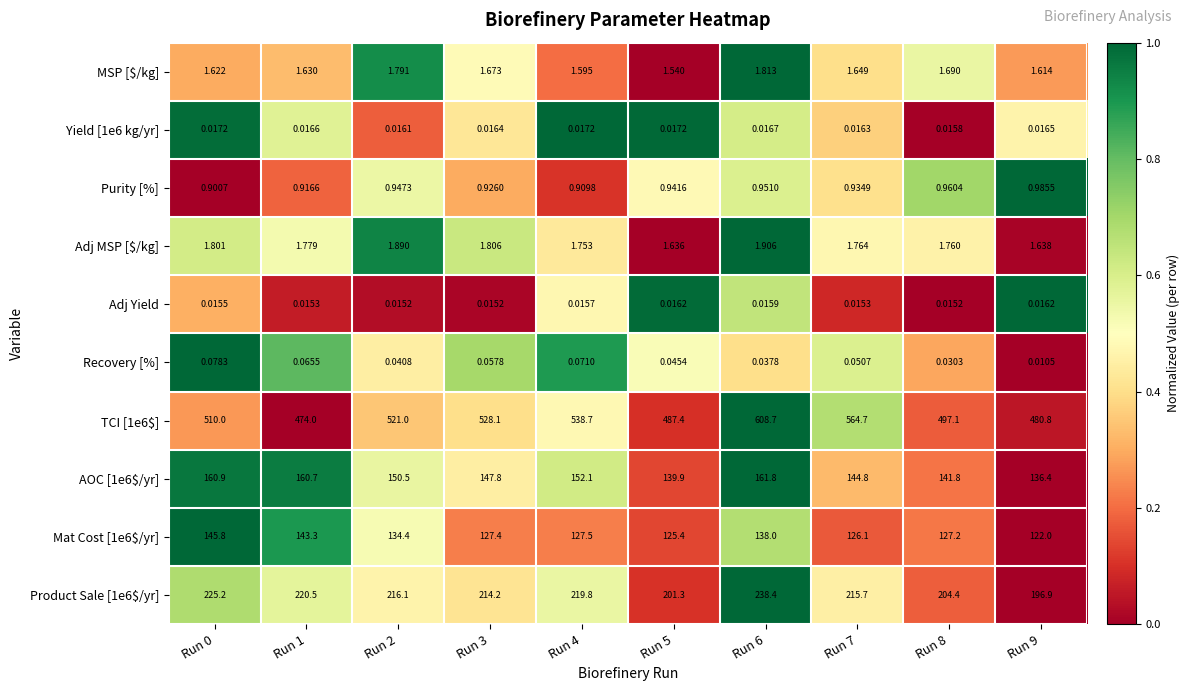

How many data points in Mat Cost [1e6$/yr] are less than 127?

3